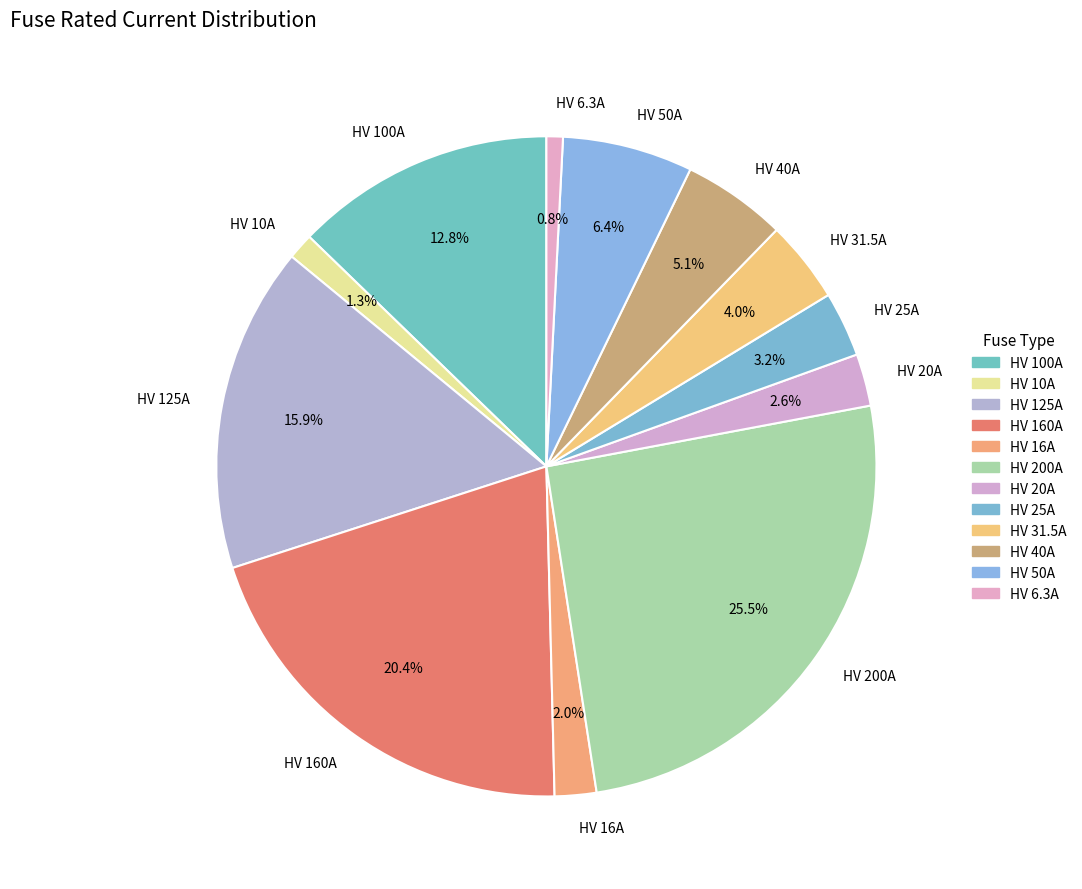

Approximately how many times larger is the value at HV 20A compared to HV 40A?

0.5